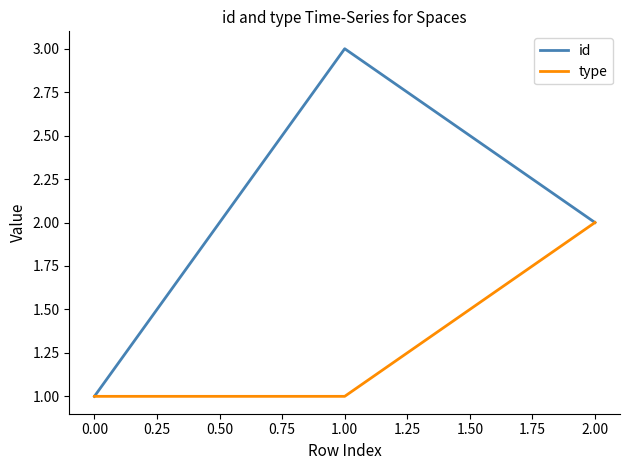

Does the chart have visible grid lines?

No